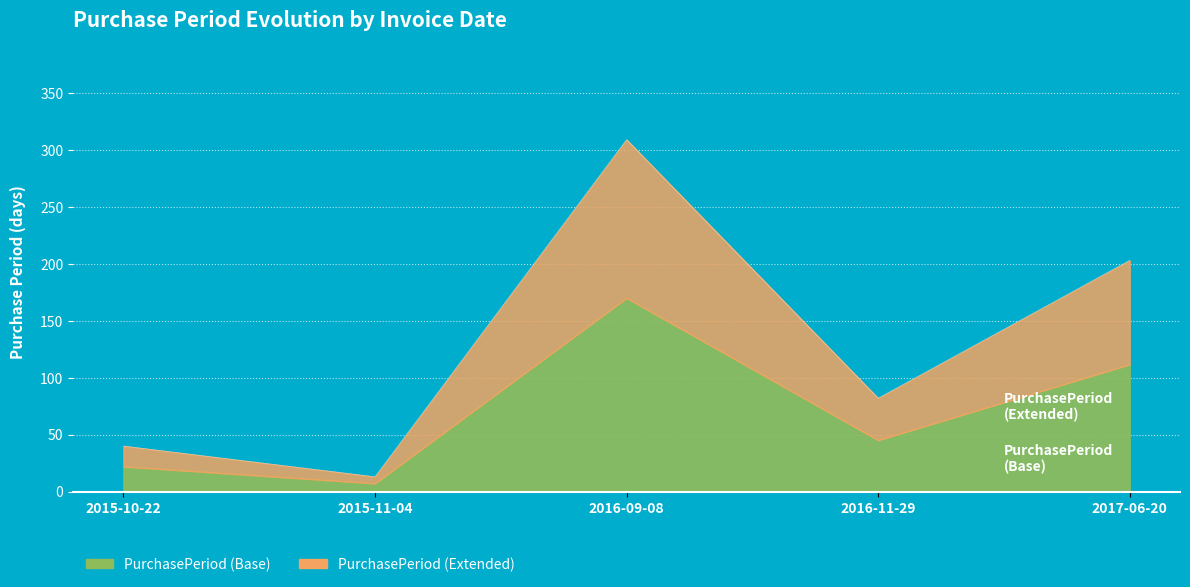

How many data points are less than 82?

2